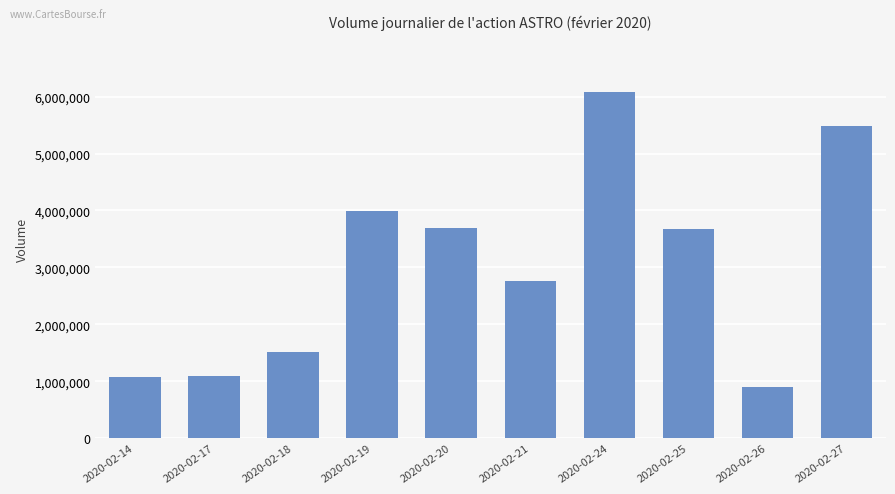

What is the sum of all values?

30267200